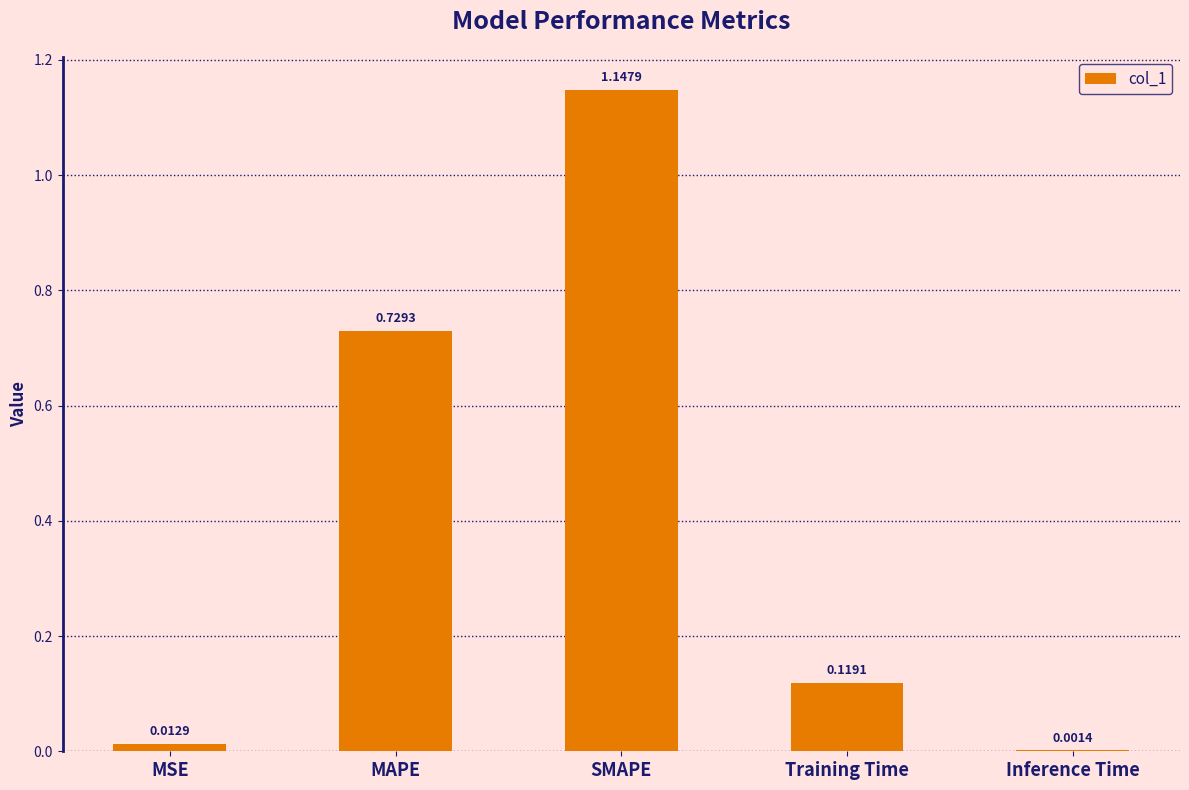

Between MAPE and Training Time, which is larger?

MAPE